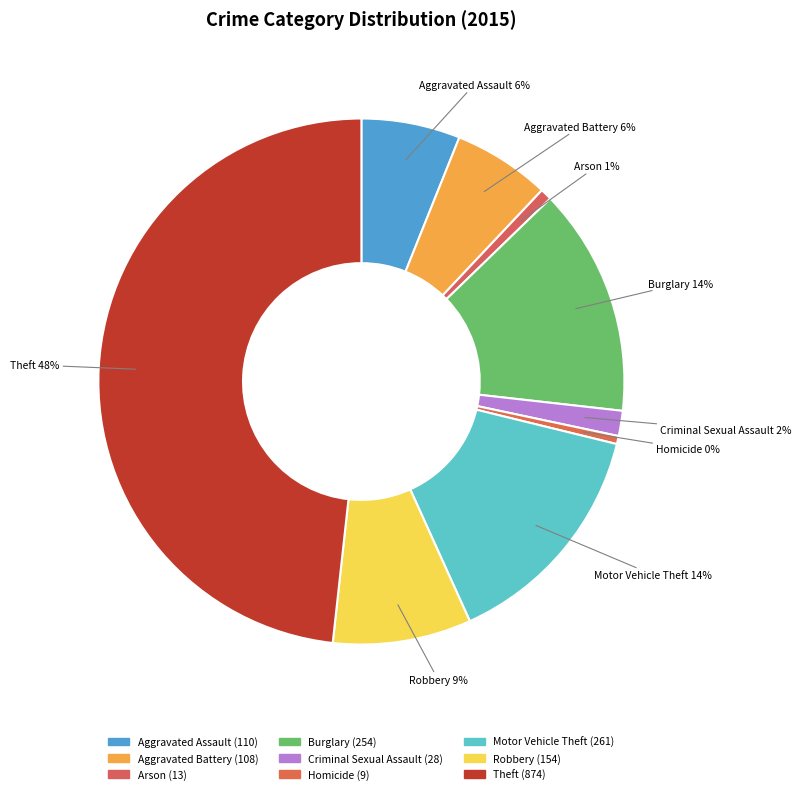

To the nearest percent, what is the average slice percentage?

11%